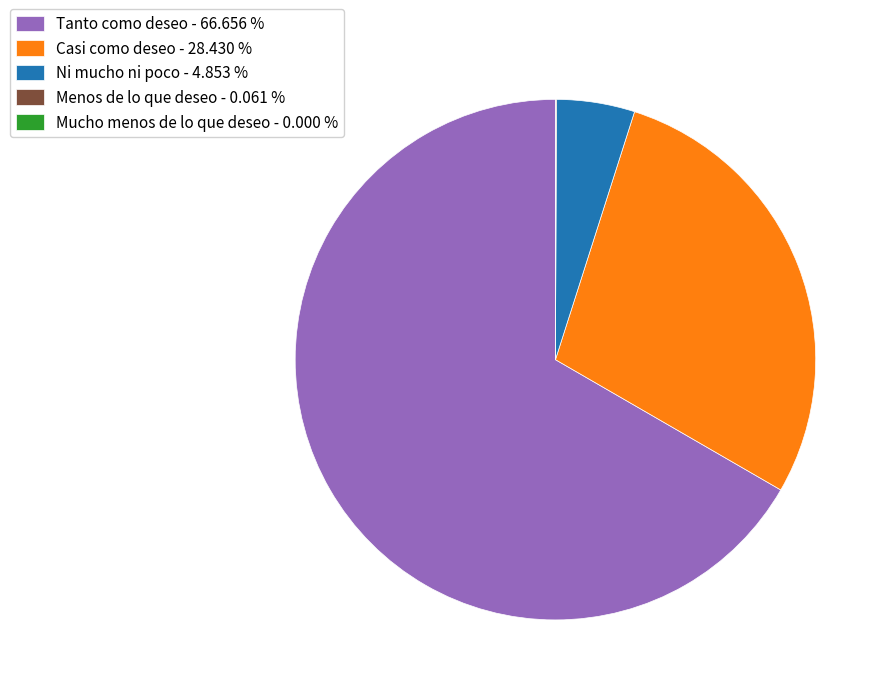

Is there a majority slice in this chart?

Yes